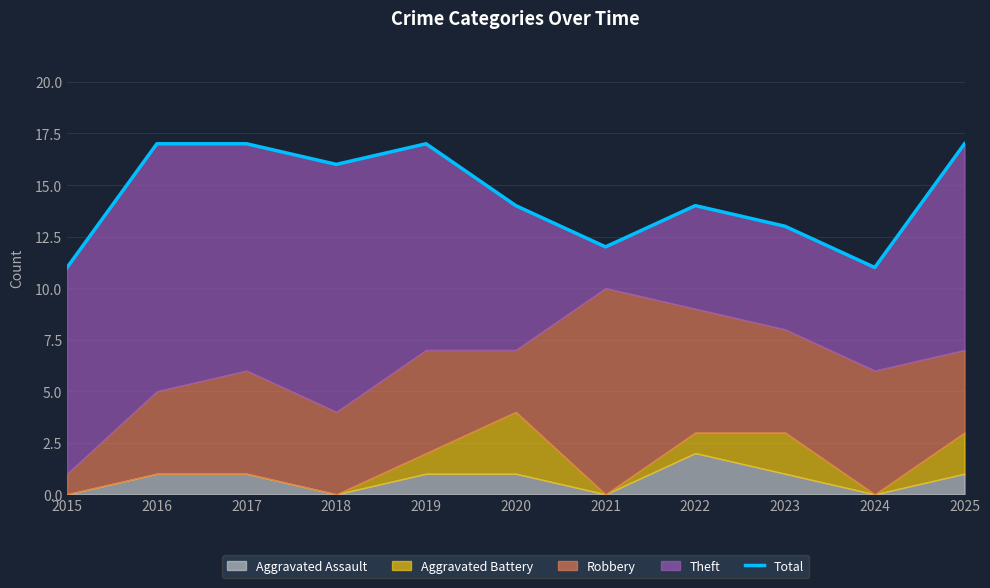

What is the difference between the maximum and minimum values?

6